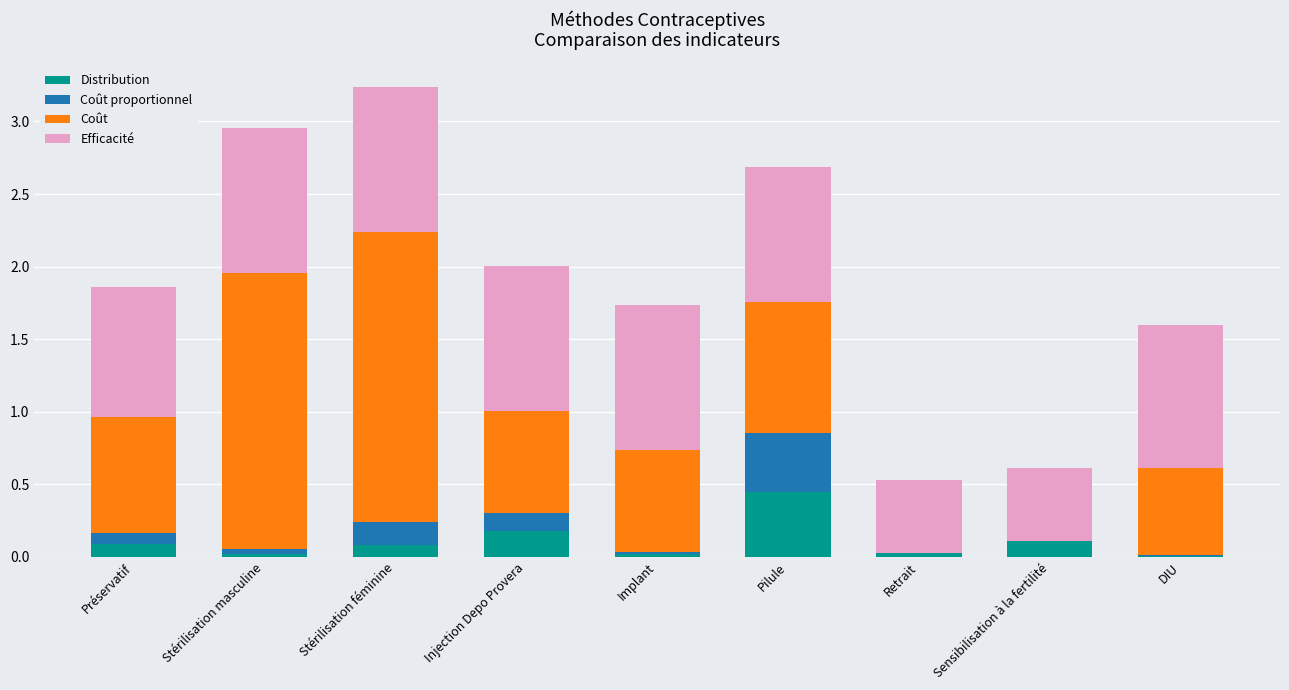

How many categories are shown in the chart?

9